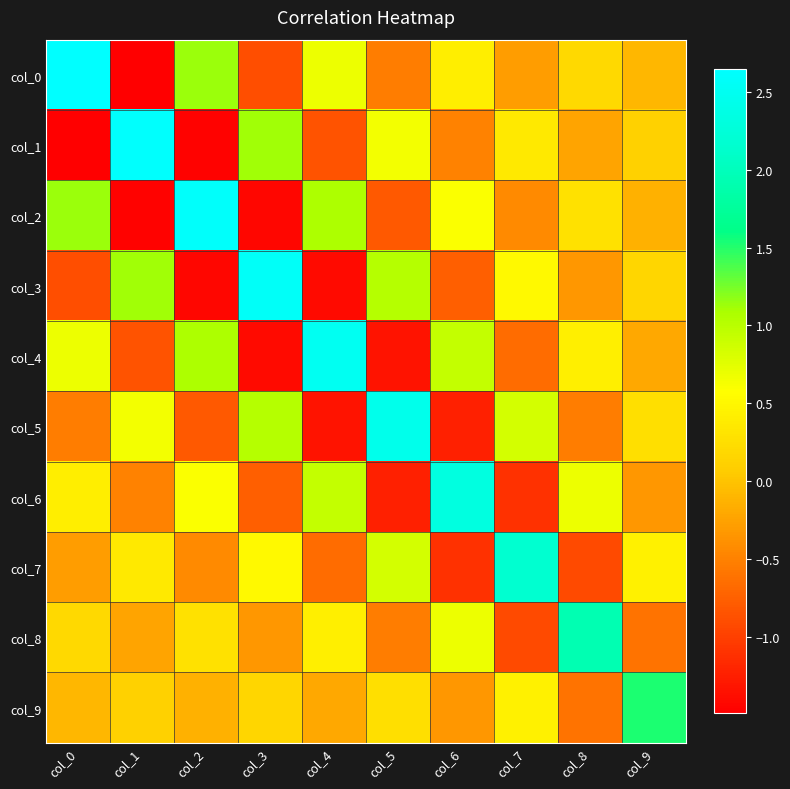

At how many categories does at least one series exceed 2?

8